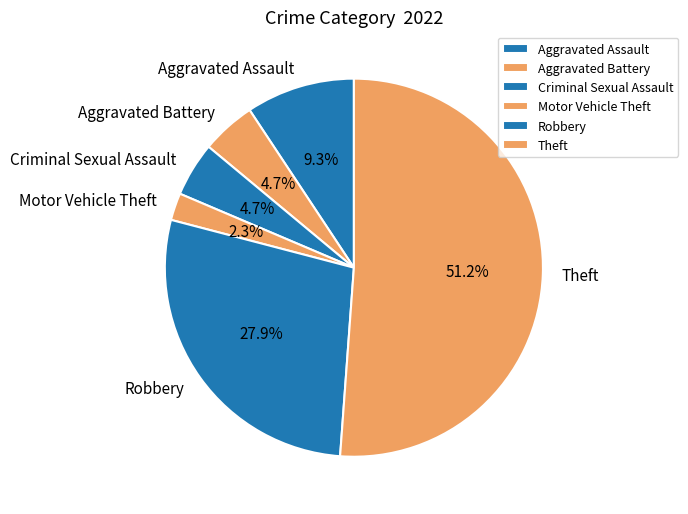

What portion of the pie excludes Aggravated Battery?

95.3%